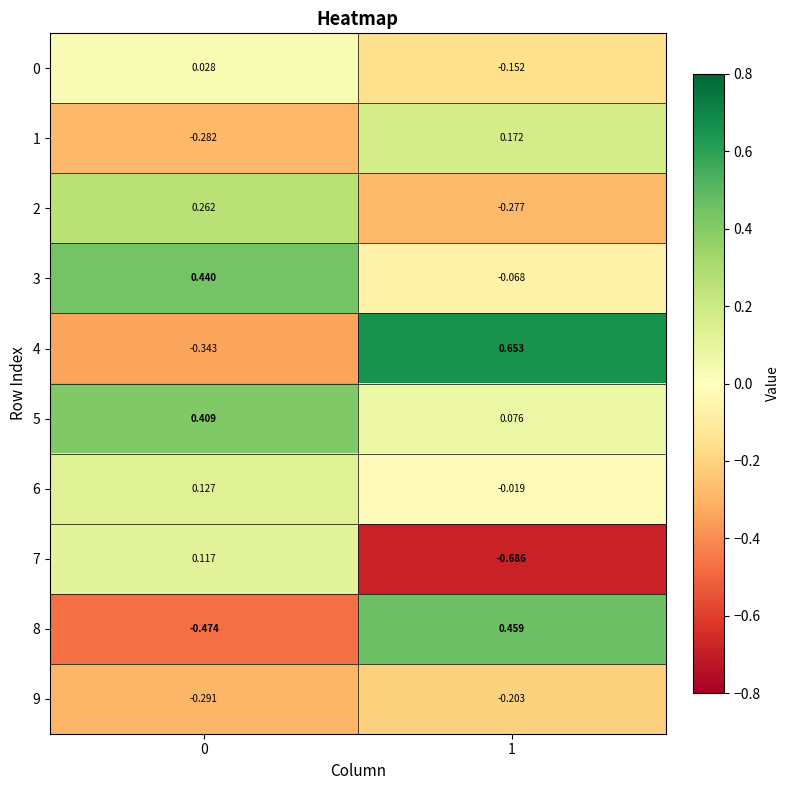

Is the value of 0 at 0 greater than the value of 1 at 1?

No